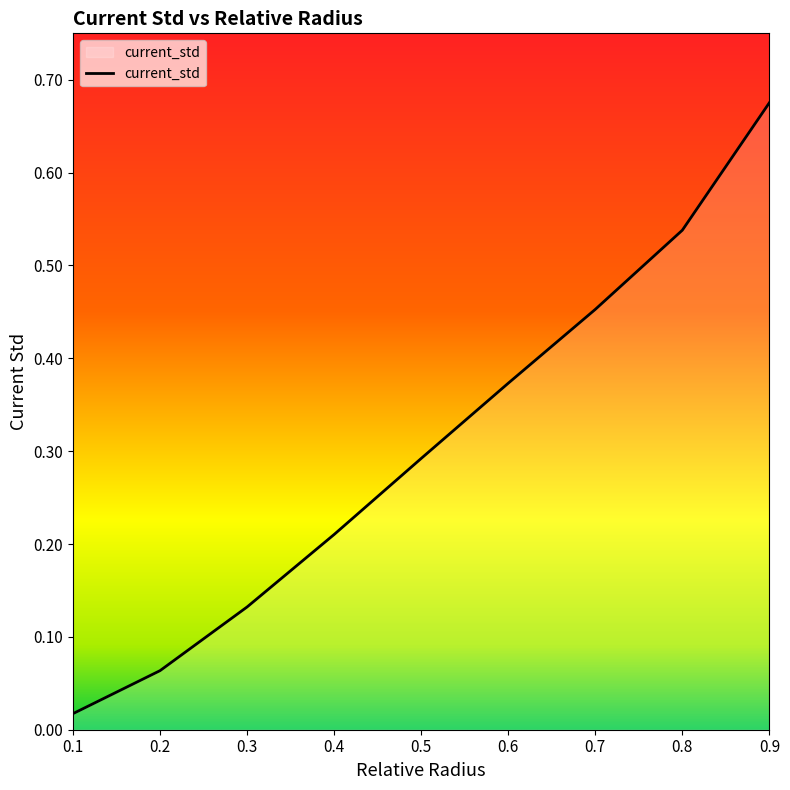

Which has a higher value, 0.6 or 0.1?

0.6